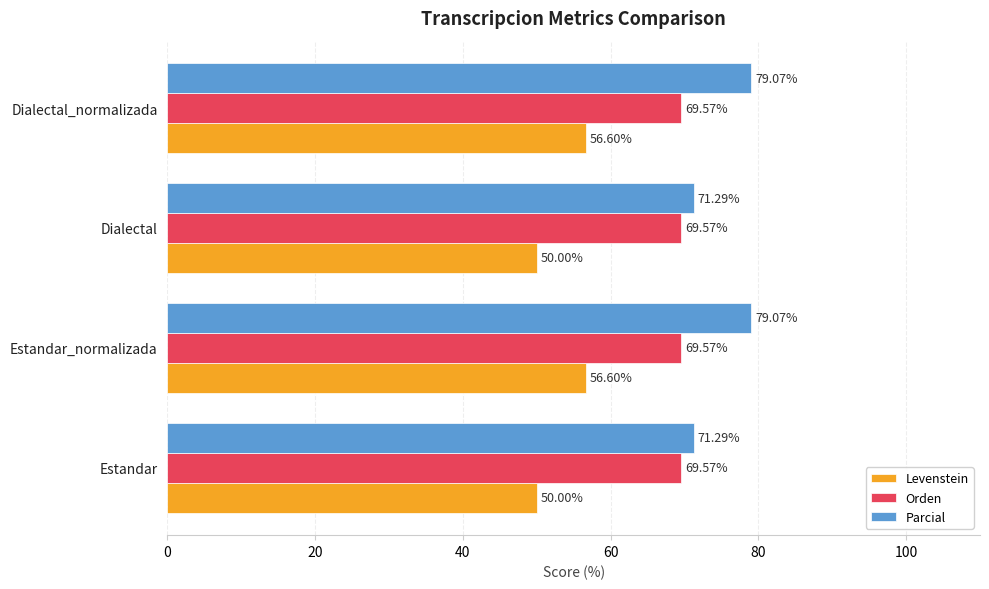

Which series has the largest total across all categories?

Parcial